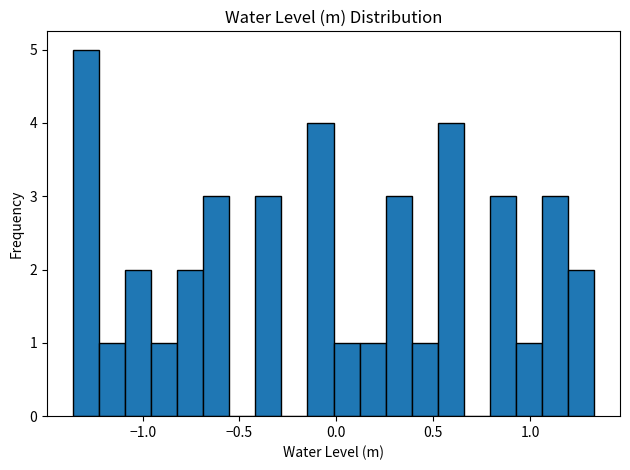

Around what value on the x-axis is the tallest bar? Give the approximate position of its centre, as read against the axis.

-1.30